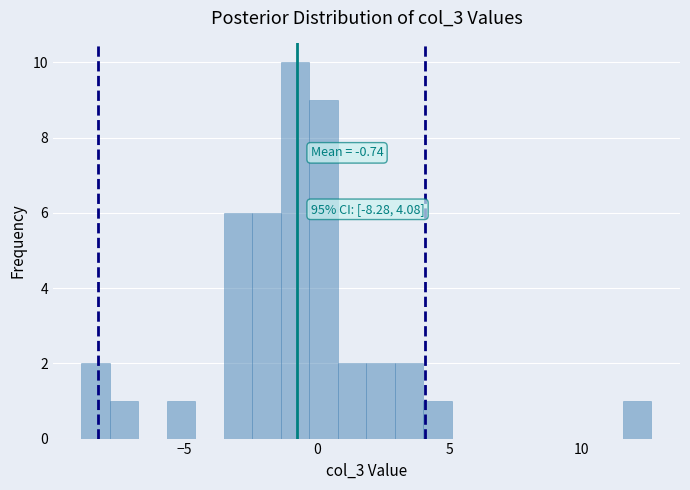

Around what value on the x-axis is the tallest bar? Give the approximate position of its centre, as read against the axis.

-1.0